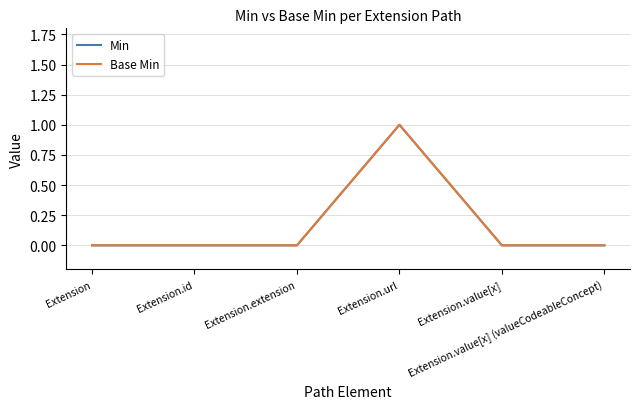

True or false: Base Min and Min intersect in this chart.

False